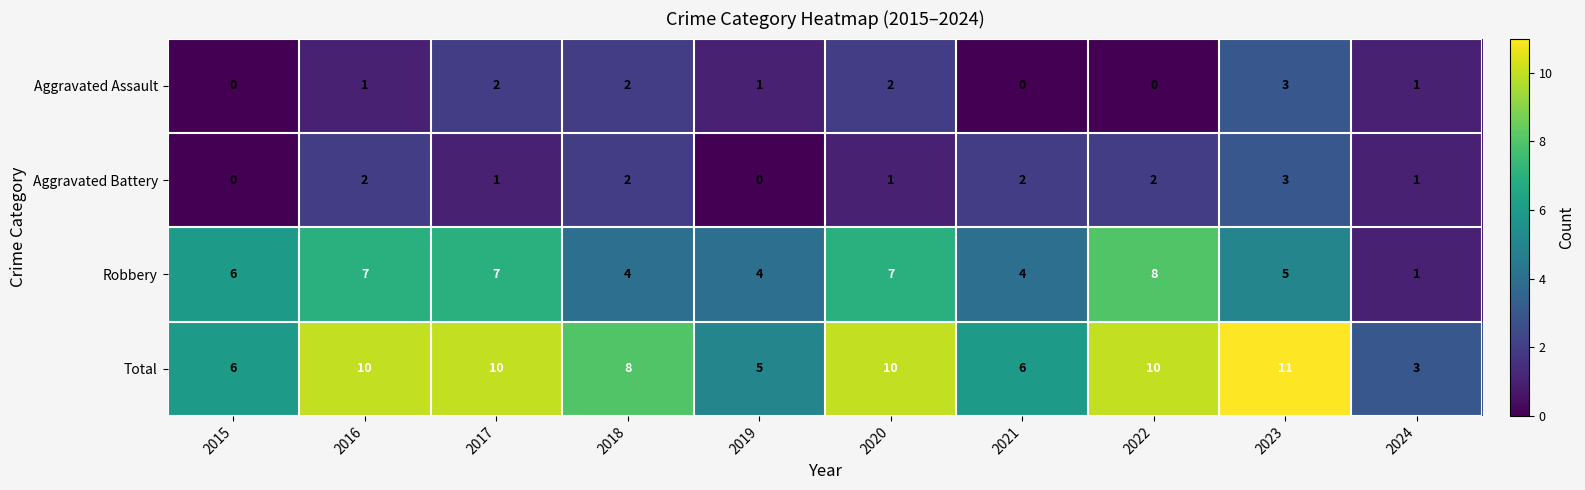

How many values in Aggravated Assault are above zero?

7